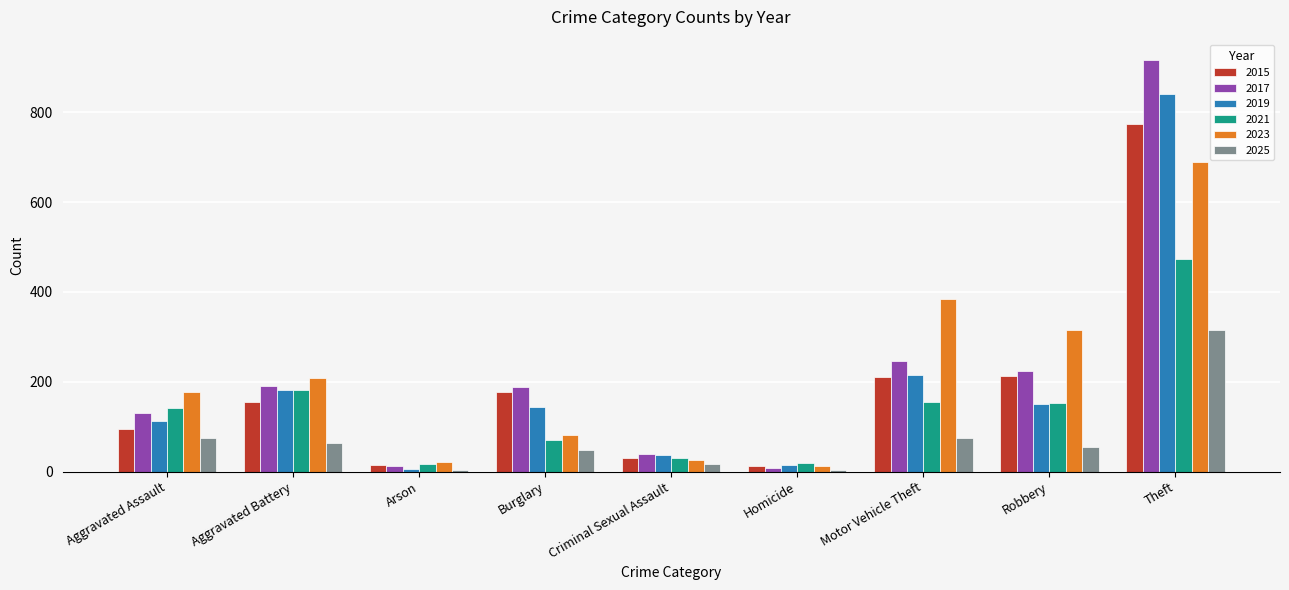

Rank the series by their maximum value, from highest to lowest.

2017, 2019, 2015, 2023, 2021, 2025